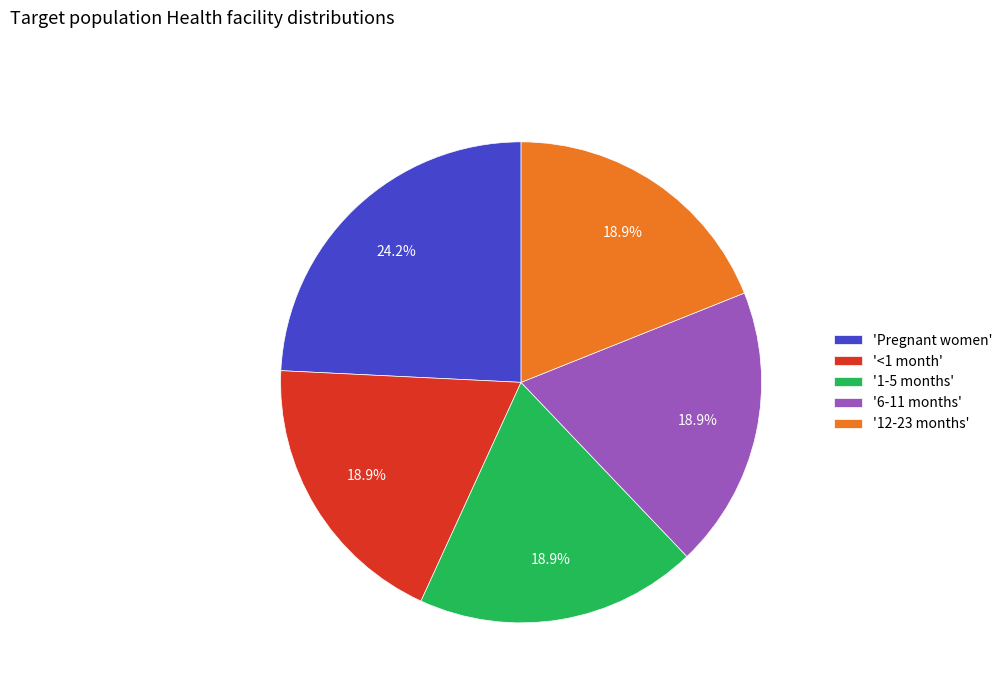

Is the sum of '6-11 months' and '1-5 months' greater than half?

No